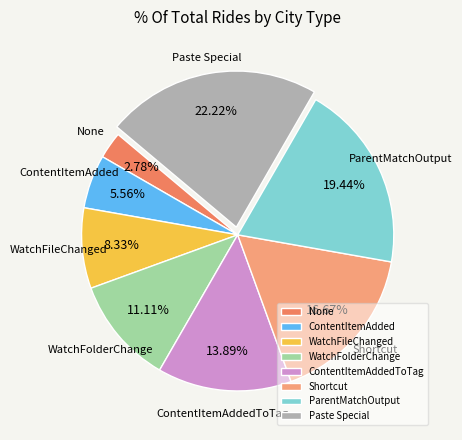

To the nearest percent, what is the average slice percentage?

12%